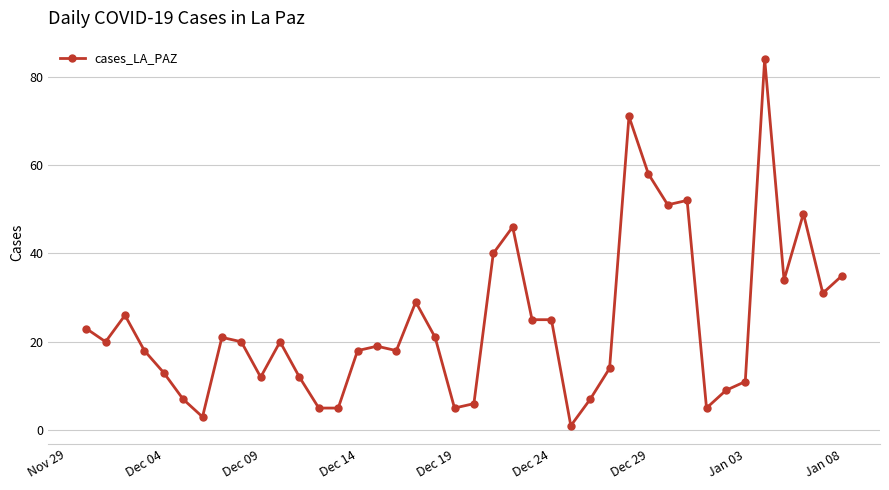

What is the maximum value shown in the chart?

84